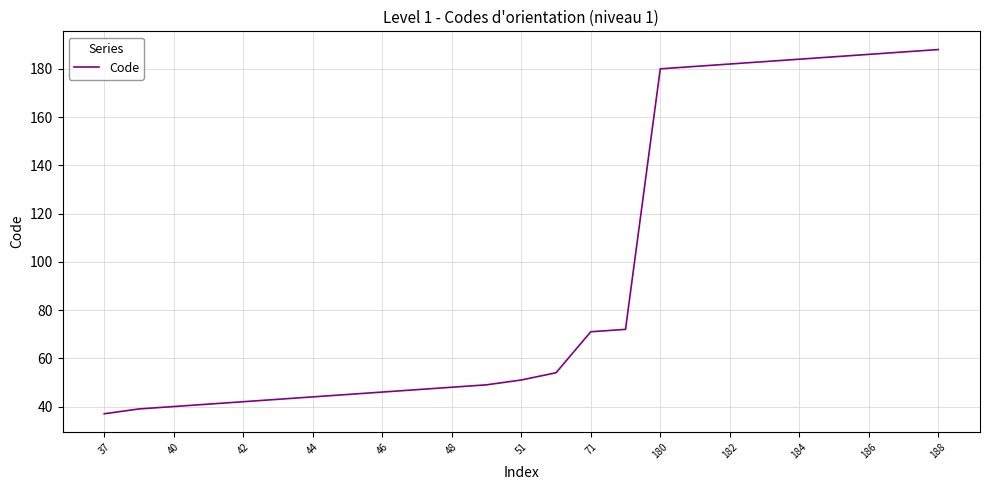

What is the maximum value shown in the chart?

188